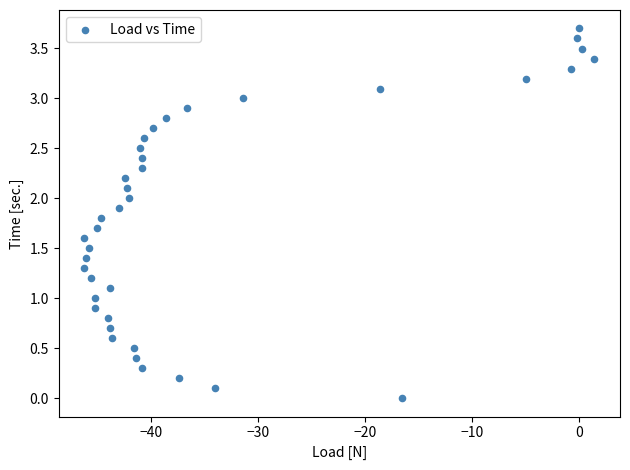

What is the range of X values (max minus min)?

47.6